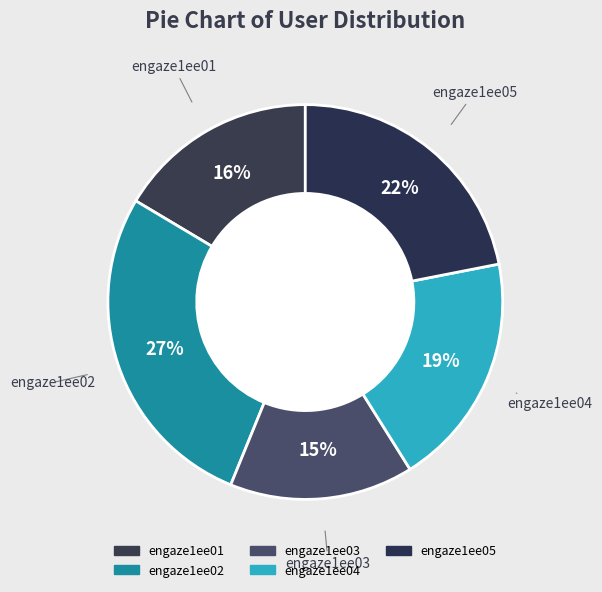

What is the ratio of the value at engaze1ee01 to the value at engaze1ee02?

0.6